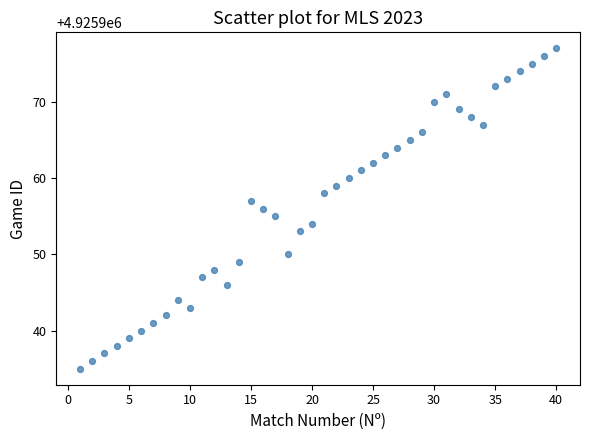

What is the range of X values (max minus min)?

39